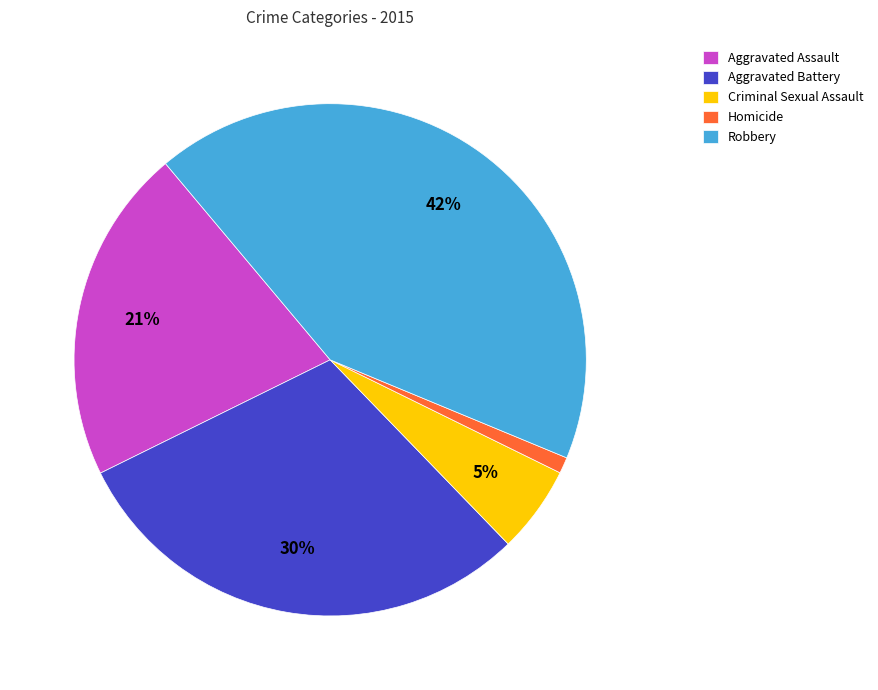

Which has a higher value, Aggravated Battery or Homicide?

Aggravated Battery